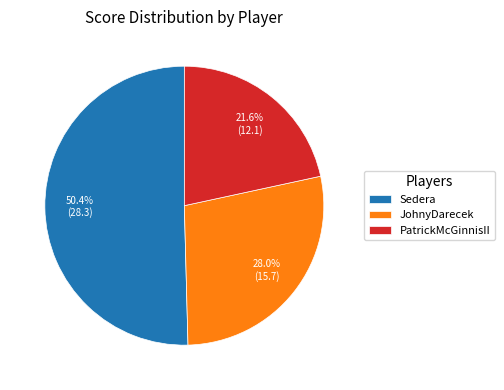

Which slice represents more than half of the pie?

Sedera